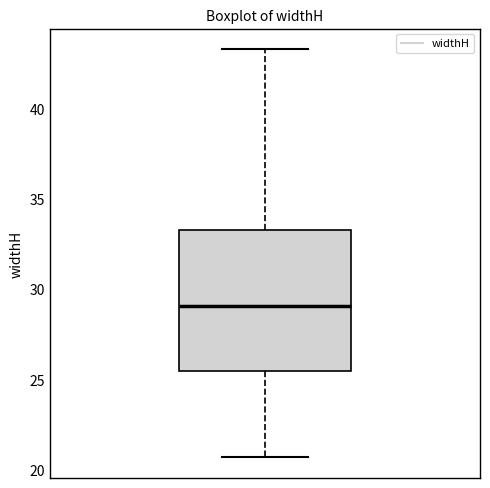

Where is the upper edge of the box on the y-axis? The values are not printed on the chart, so give them approximately, as read against the axis.

33.5